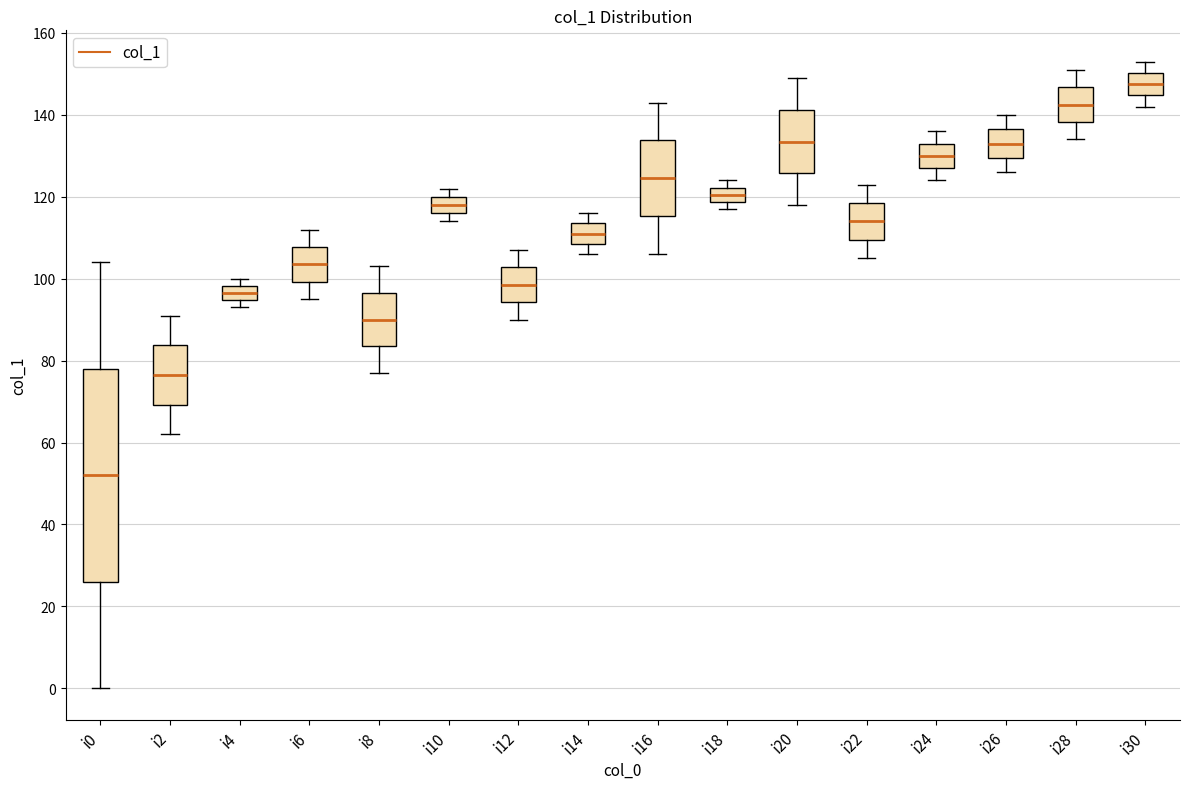

Which box's median line is the highest?

i30